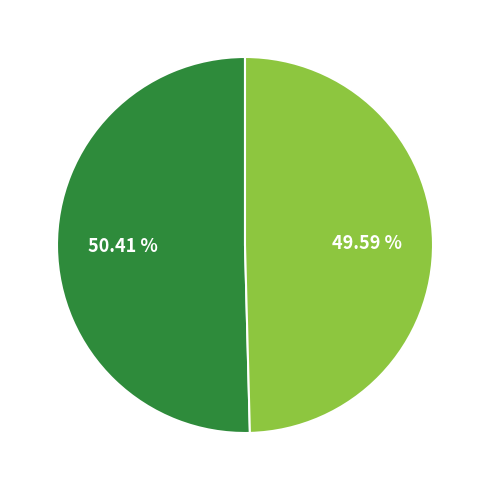

Is there a majority slice in this chart?

Yes